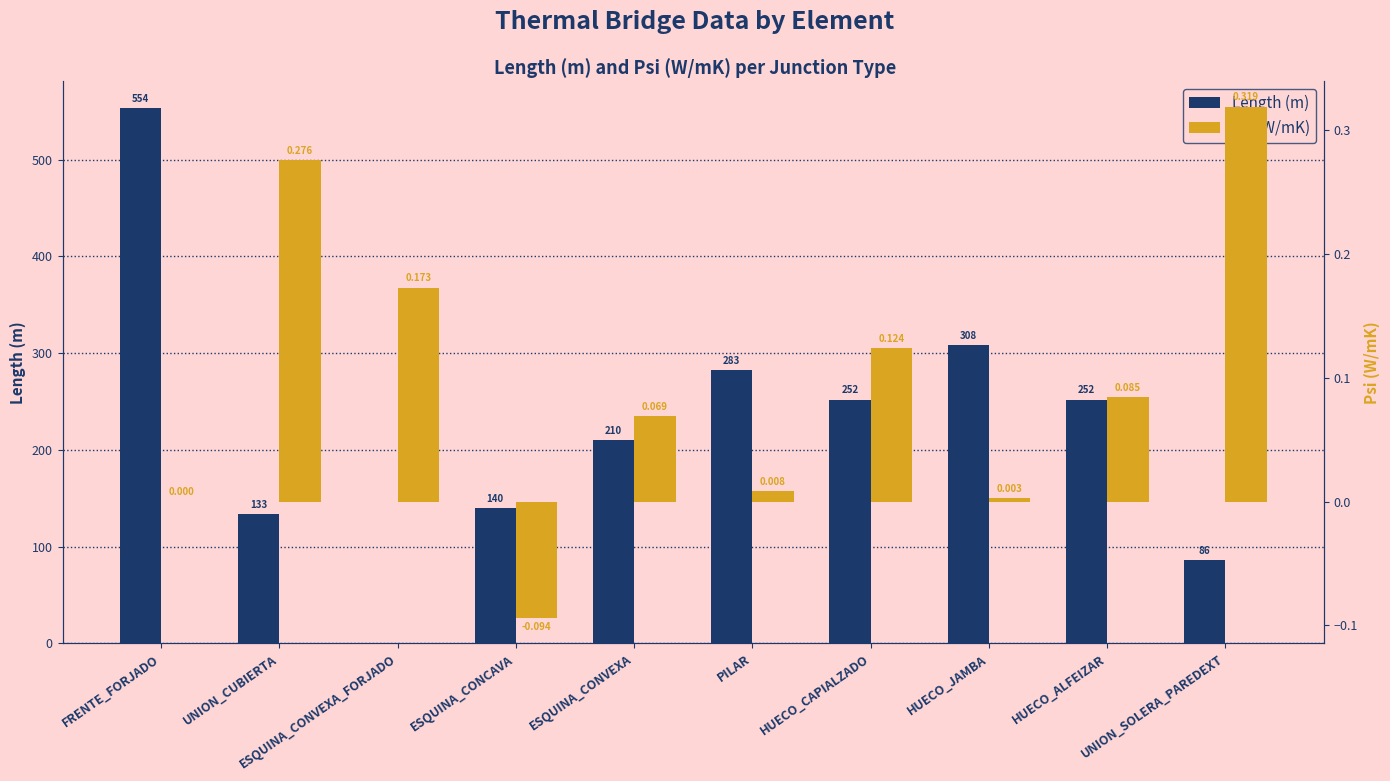

Which series has the largest total across all categories?

Length (m)